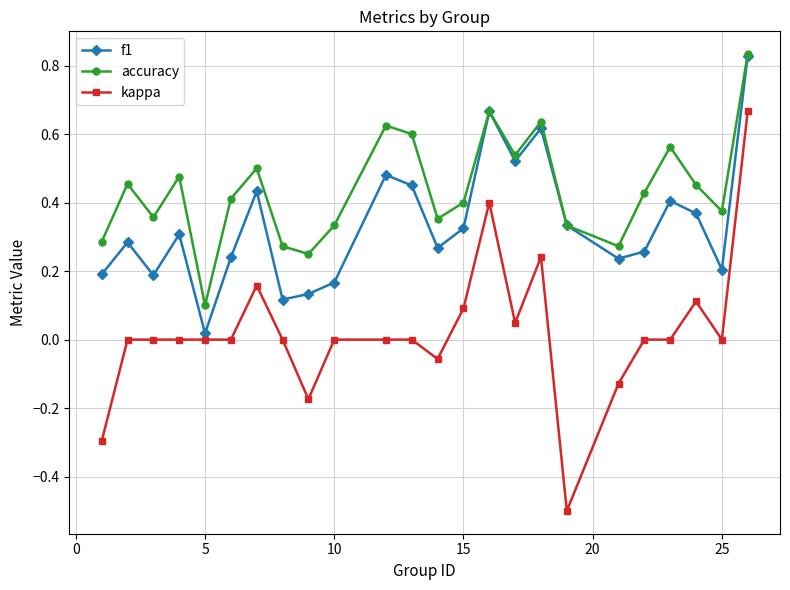

How many lines are shown in the chart?

3